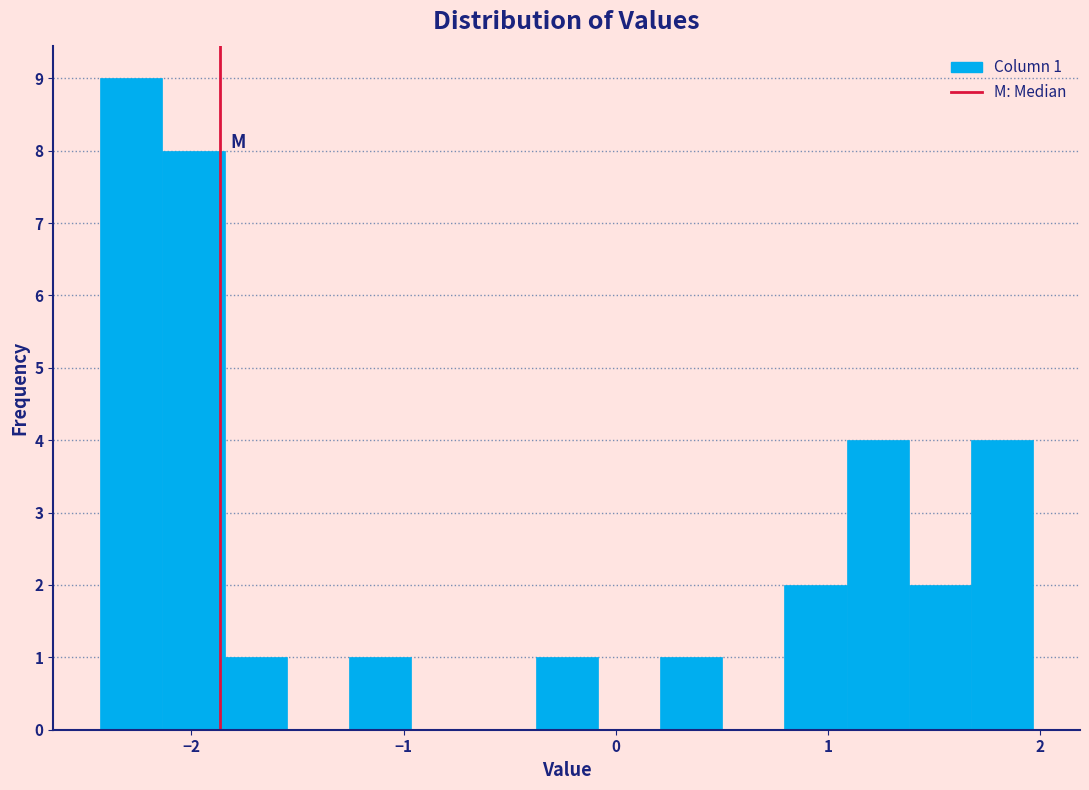

Around what value on the x-axis is the tallest bar? Give the approximate position of its centre, as read against the axis.

-2.3